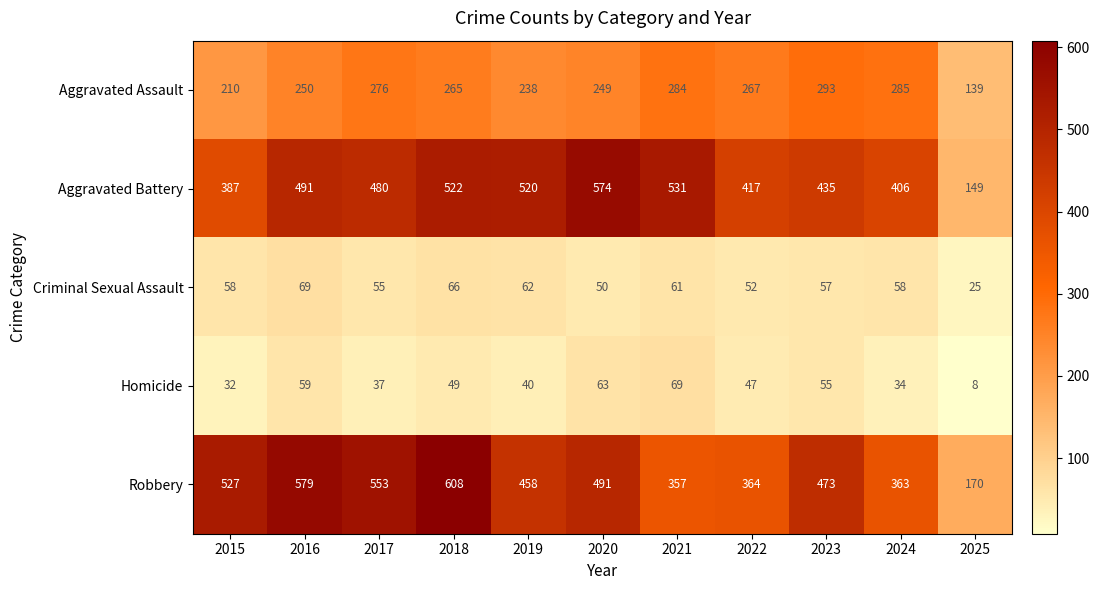

The value of Aggravated Battery at 2025 is 149. True or false?

True